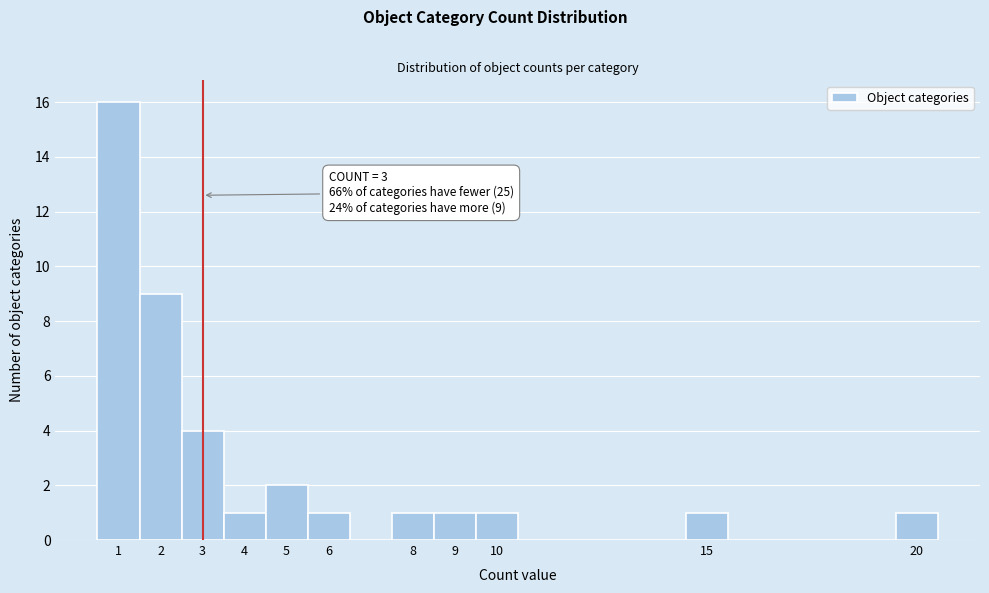

Which range on the x-axis has the tallest bar?

0.5 to 1.5